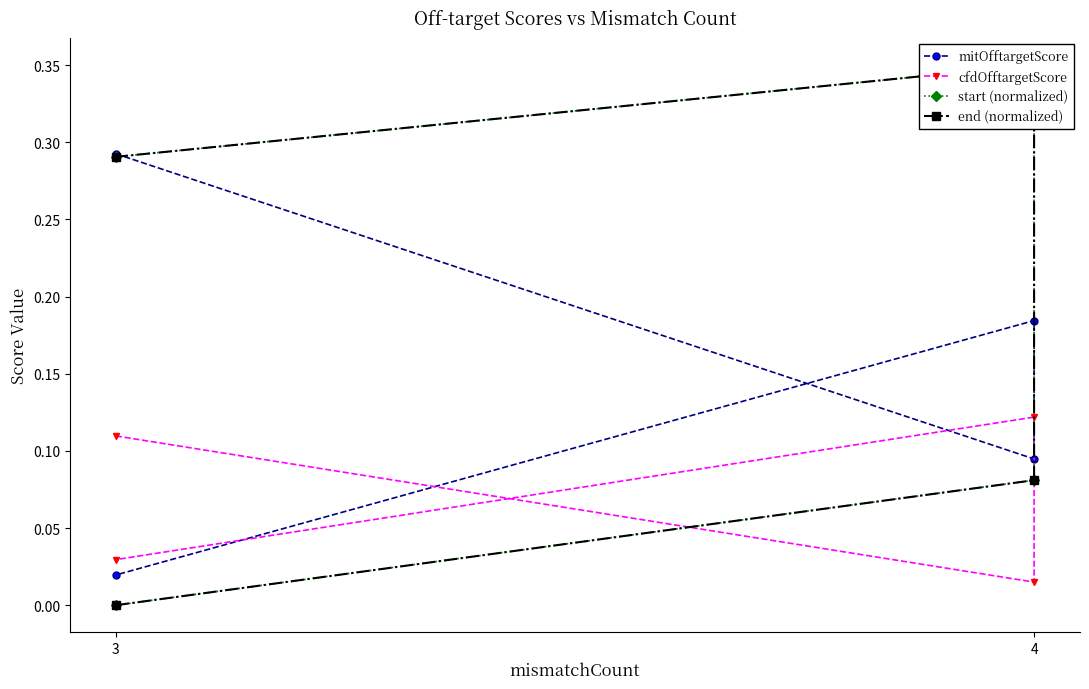

List the series in order of their peak value, lowest first.

cfdOfftargetScore, mitOfftargetScore, start (normalized), end (normalized)